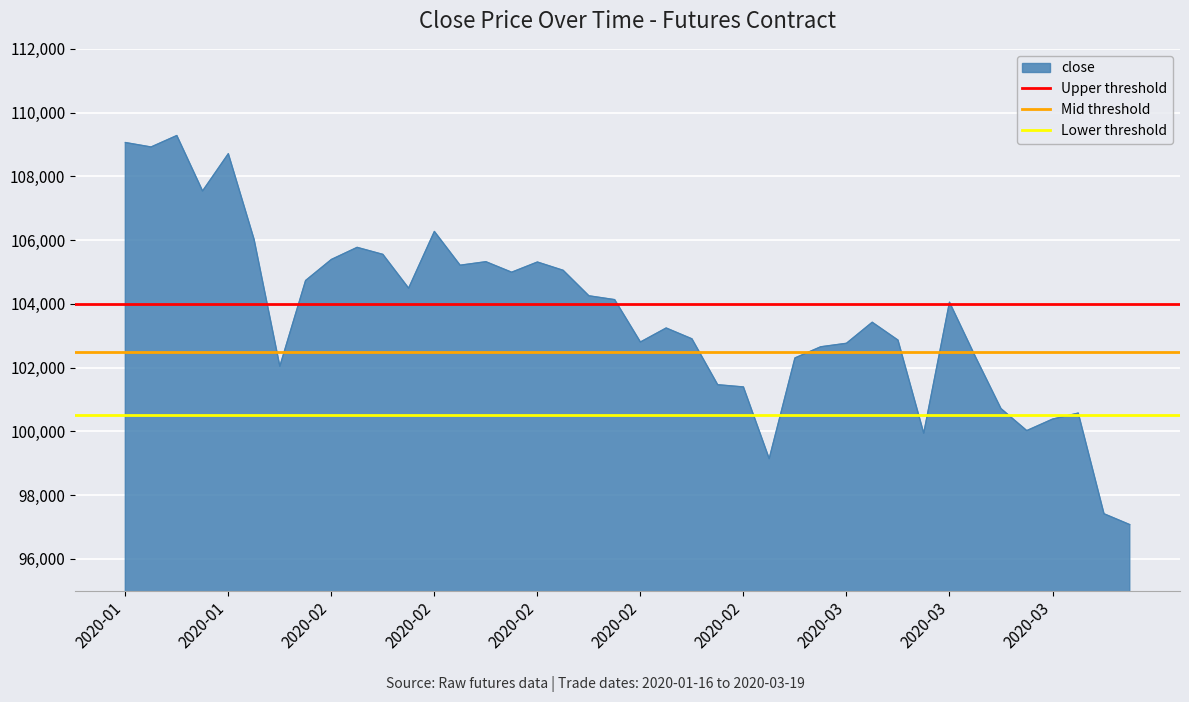

What is the maximum value for Upper threshold?

104000